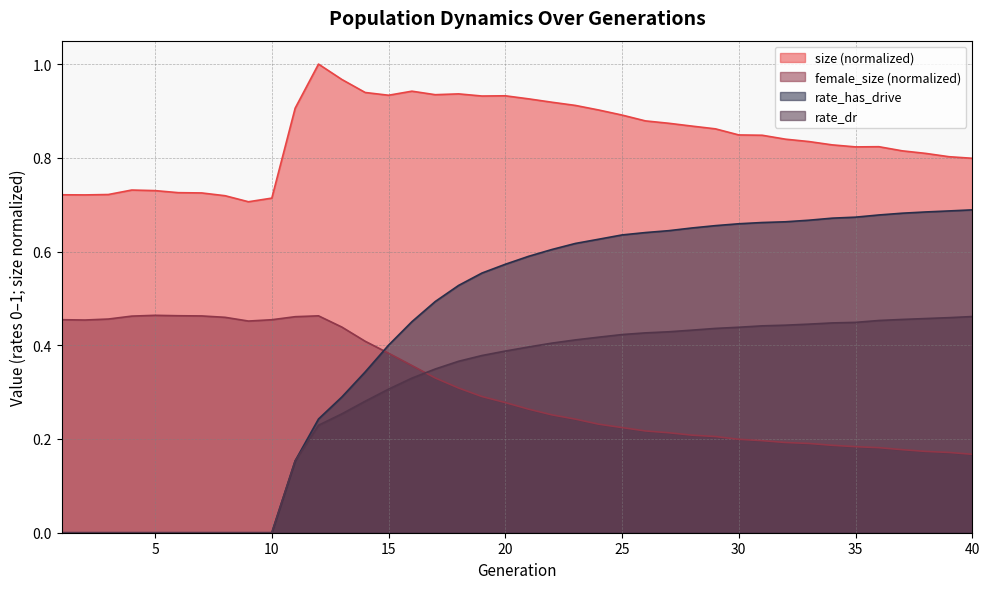

Which series has the largest range (max minus min)?

rate_has_drive